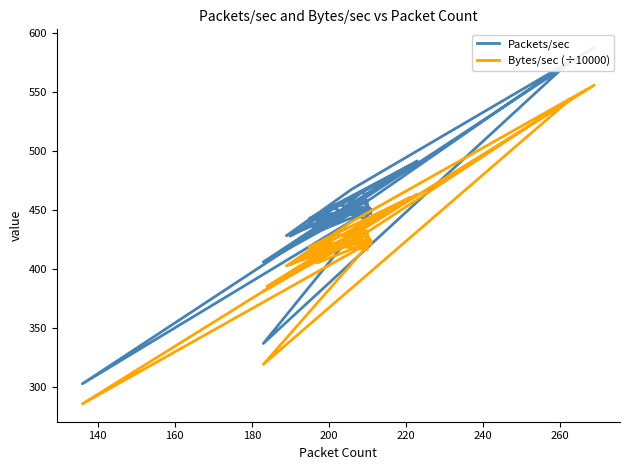

The Packets/sec series shows 715.7 at 30. True or false?

False